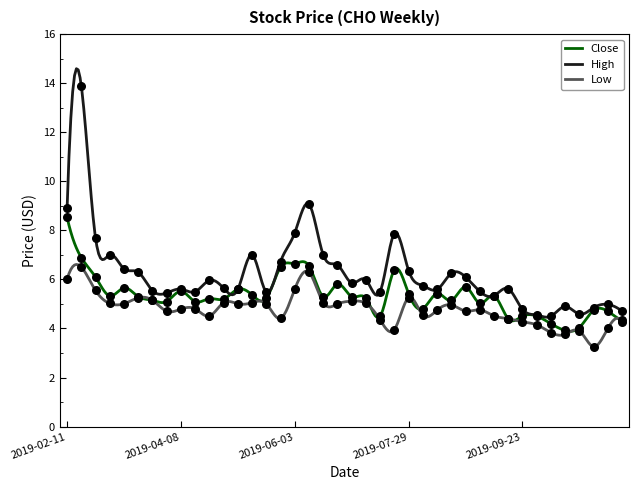

Which series has the largest total across all categories?

High